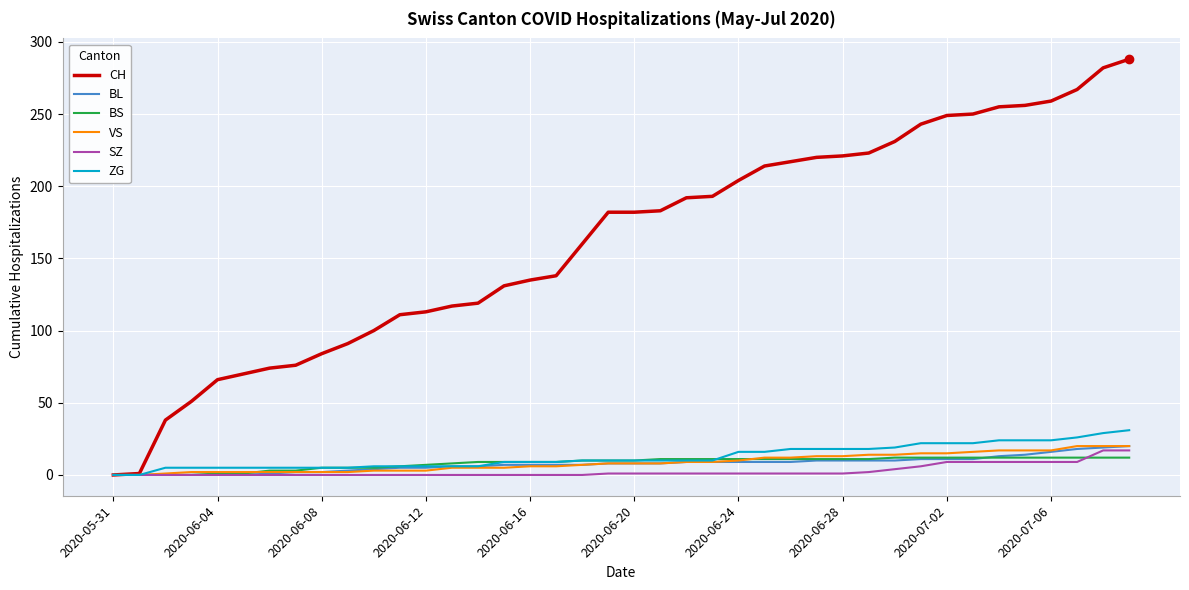

Which series has the largest range (max minus min)?

CH